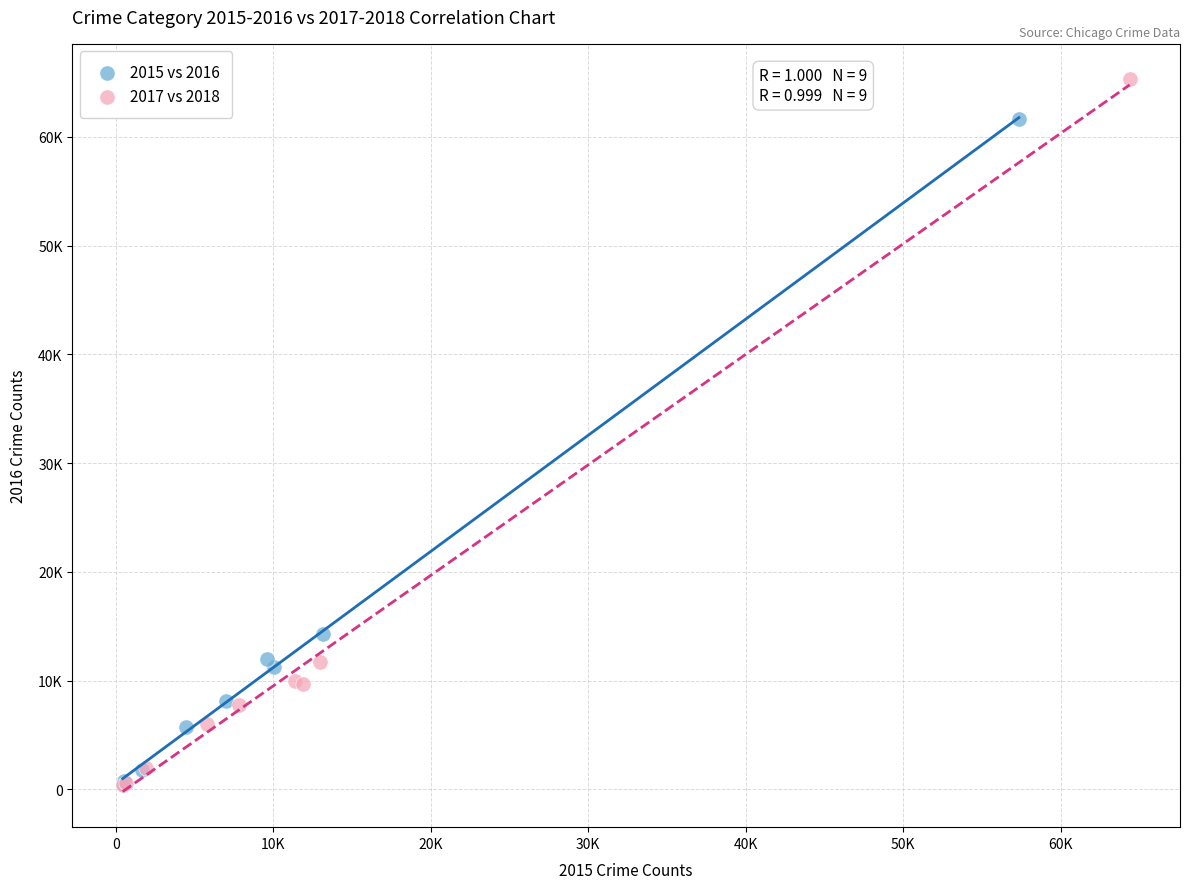

What are all the series names shown in the legend?

2015 vs 2016, 2017 vs 2018